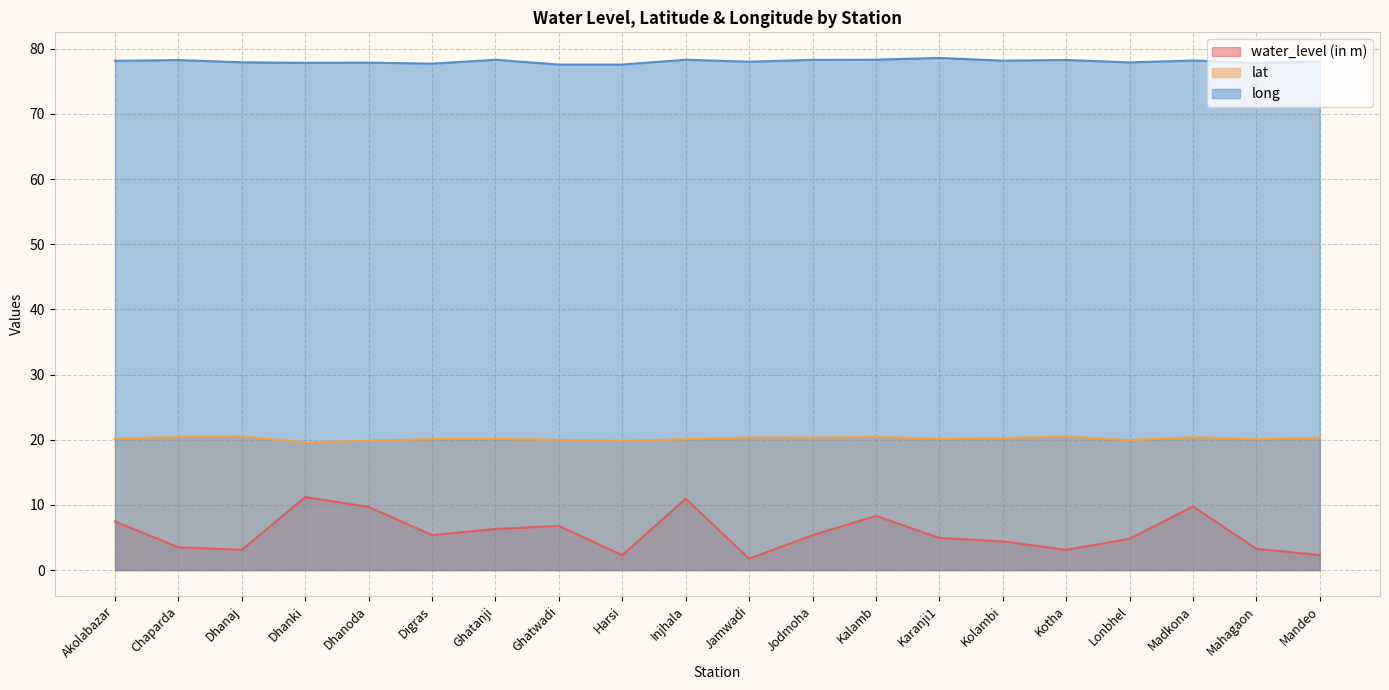

What is the spread (max minus min) of values at Jodmoha?

73.0